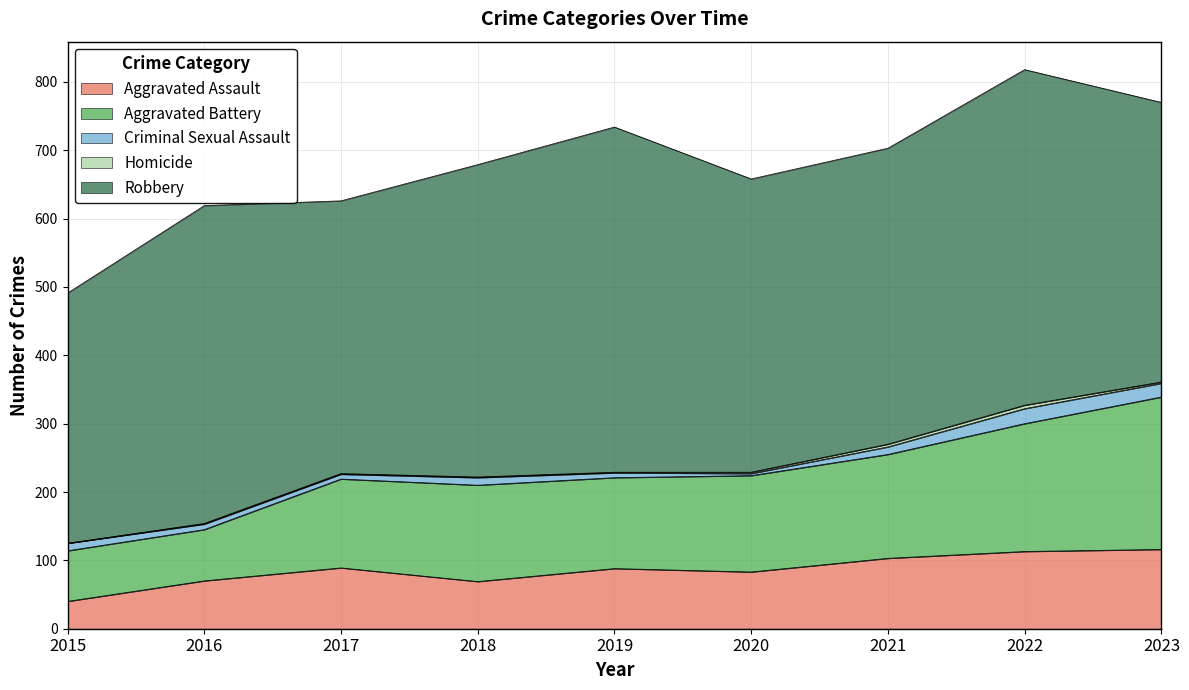

What is the maximum value shown in the chart?

505